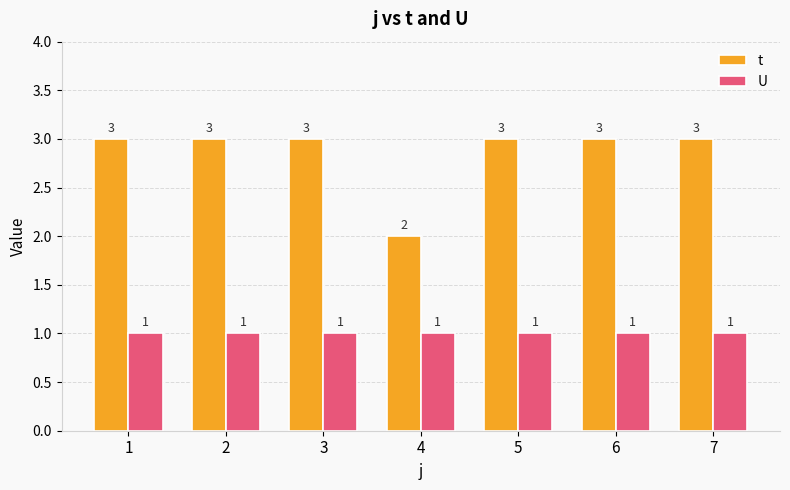

Reading left to right, transcribe all the data shown in this chart.

t: 3	3	3	2	3	3	3
U: 1	1	1	1	1	1	1